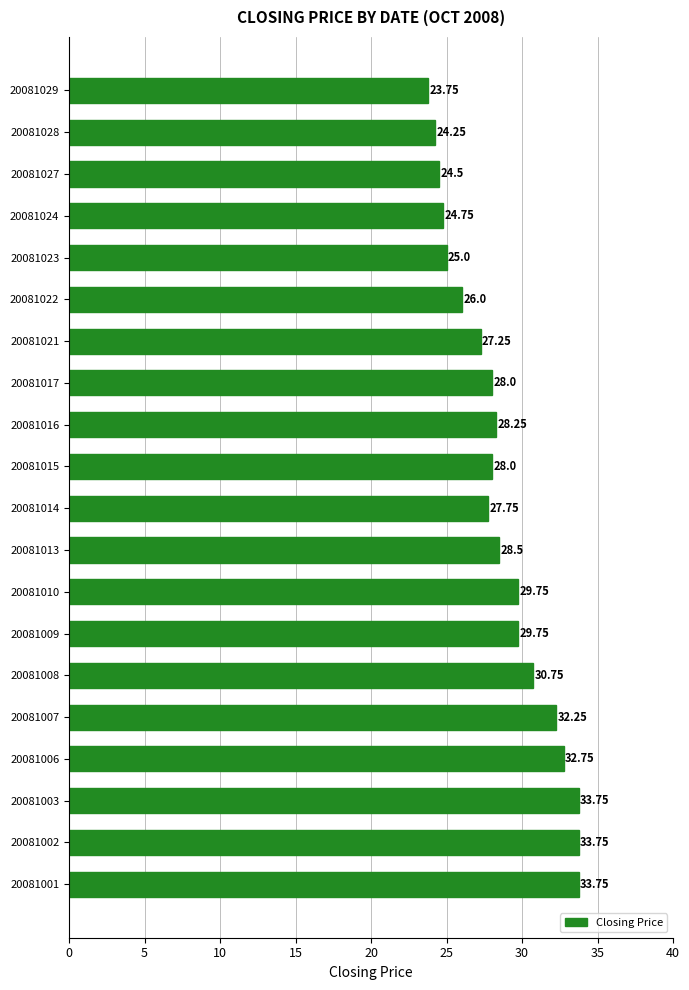

Between 20081010 and 20081023, which is larger?

20081010